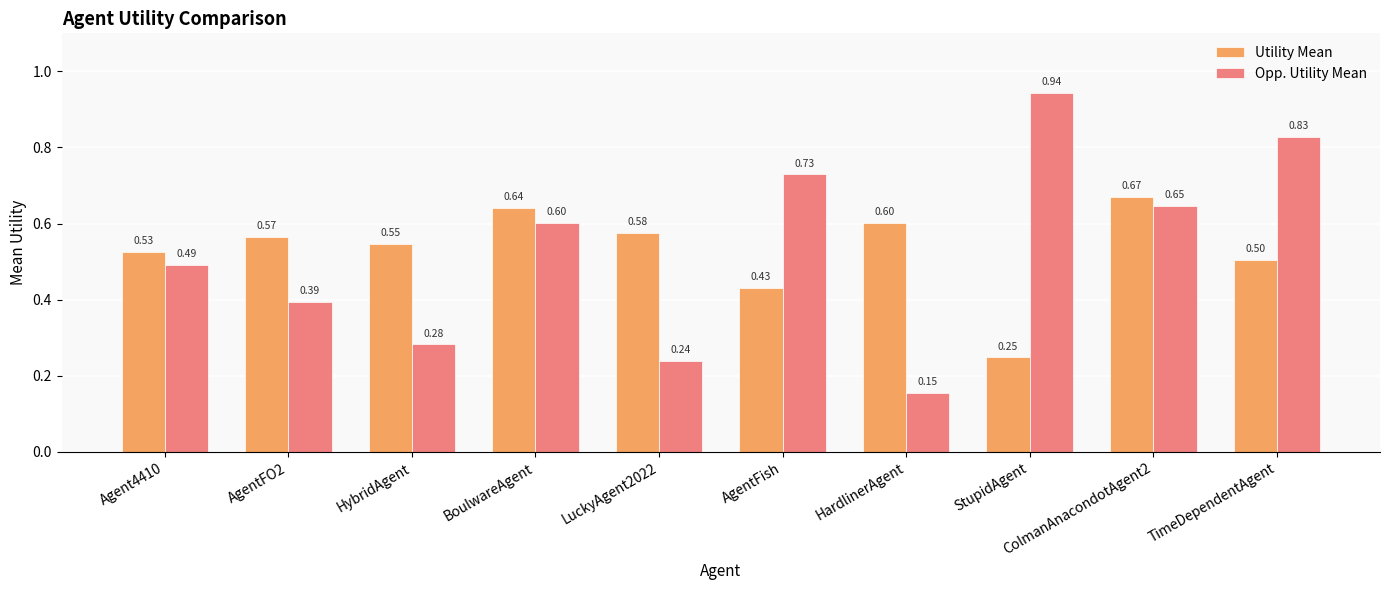

What position from the right is BoulwareAgent?

7